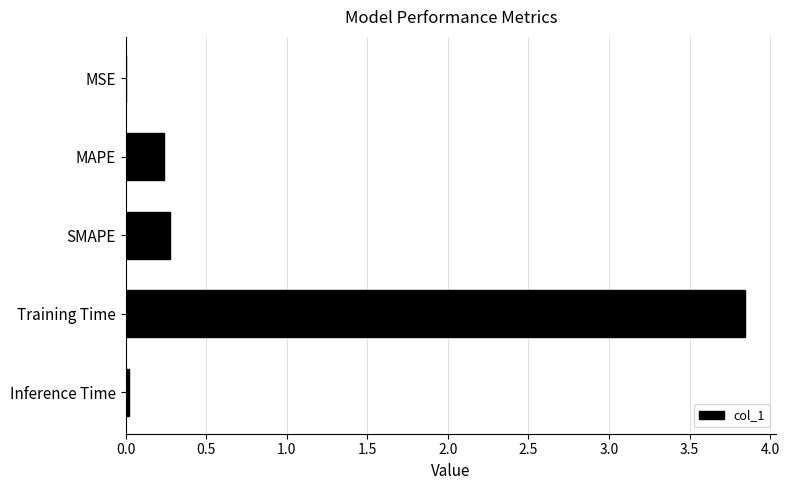

Which has a higher value, Training Time or MSE?

Training Time